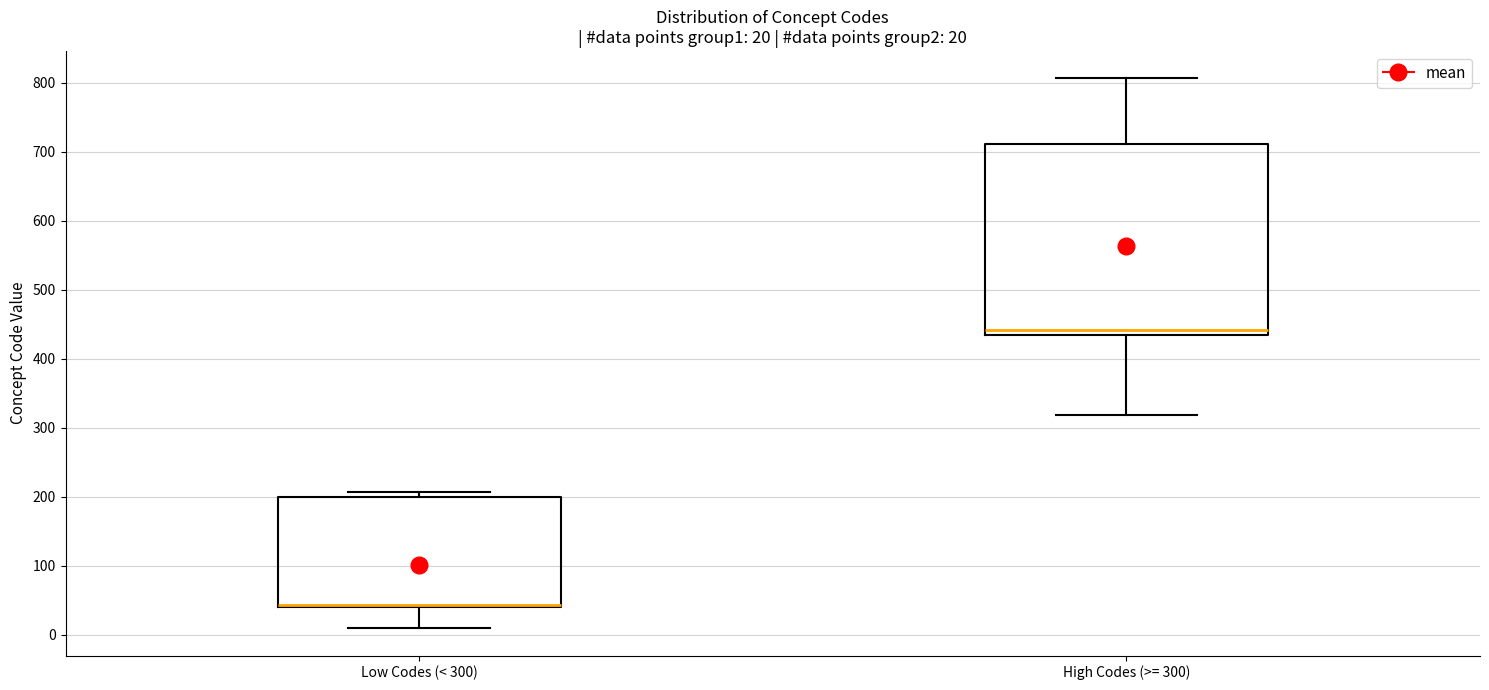

Which box is the tallest, from its lower edge to its upper edge?

High Codes (>= 300)